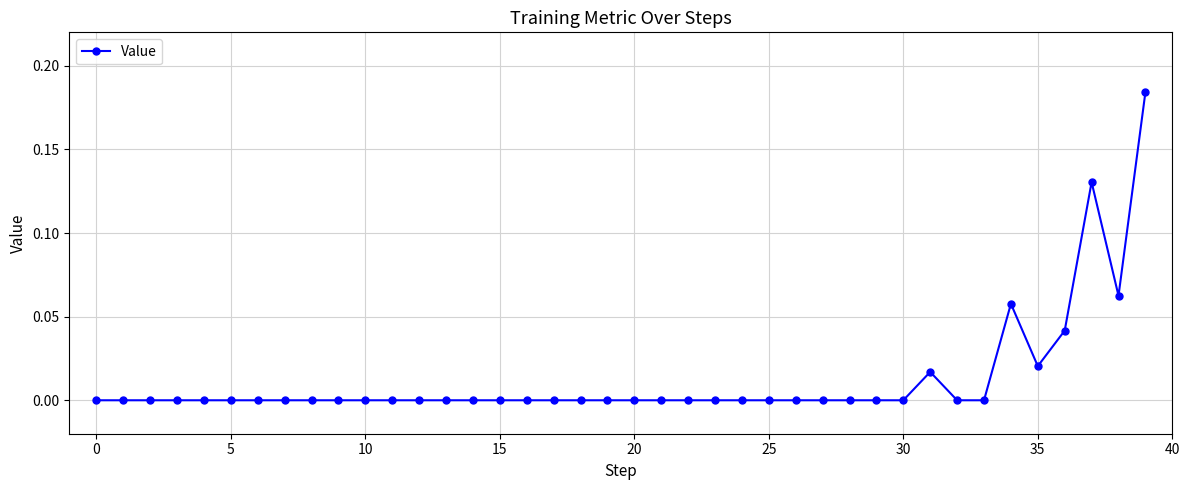

True or false: there are more than 2 points higher than both neighbors.

True